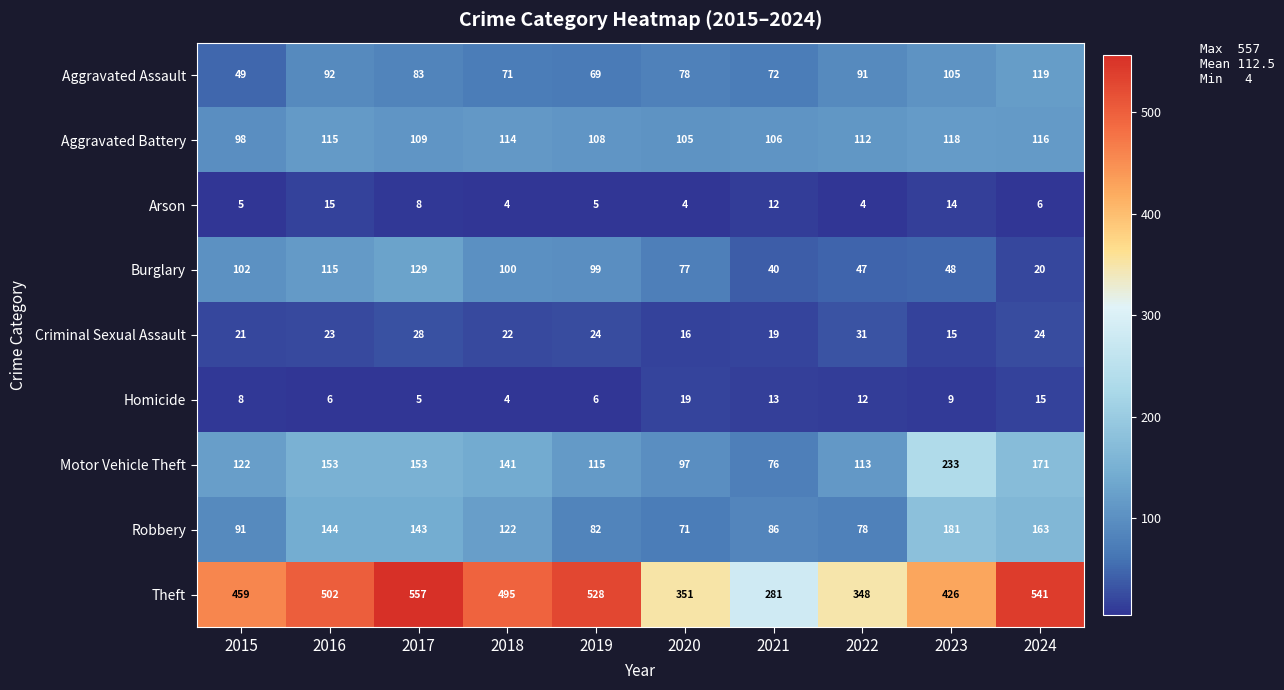

Which series changed the most between 2017 and 2018?

Theft